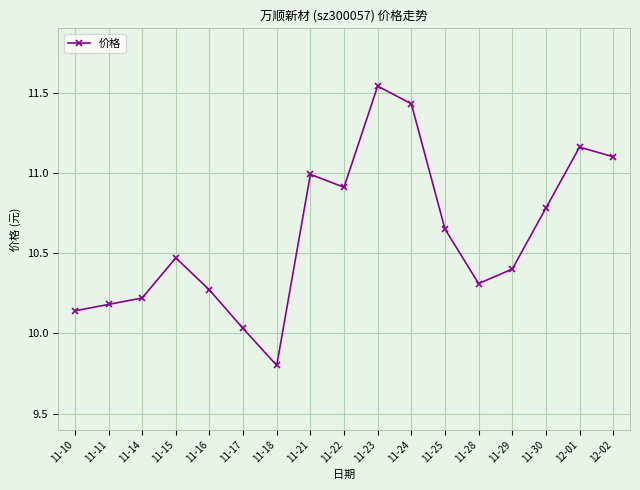

Is it true that the value at 11-14 is 10.2?

True